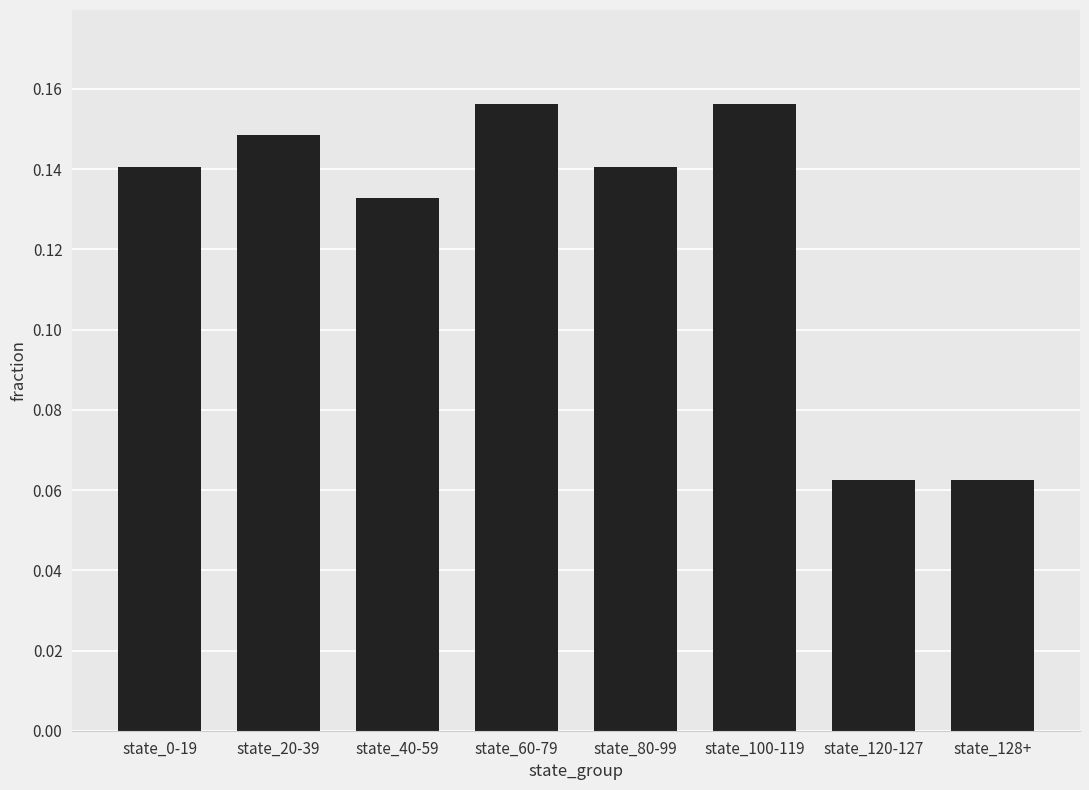

What position from the left is state_128+?

8